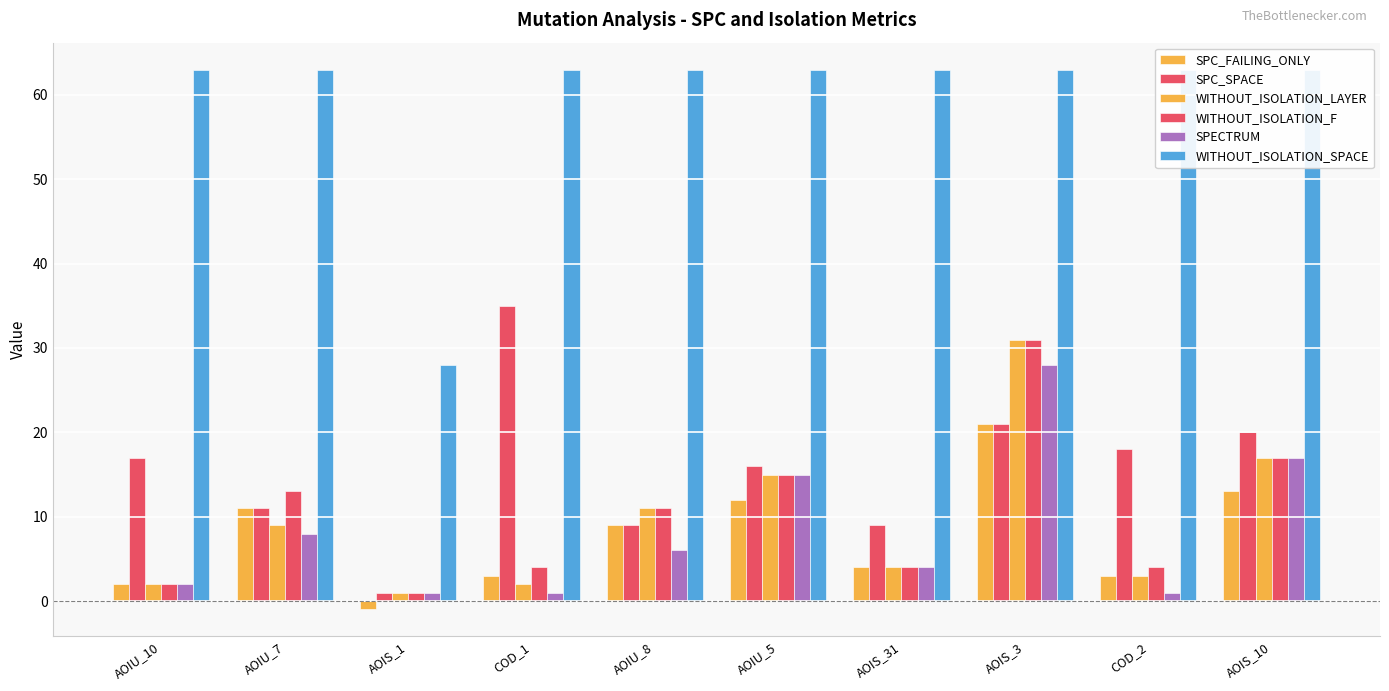

What is the average value of the SPC_FAILING_ONLY series?

8